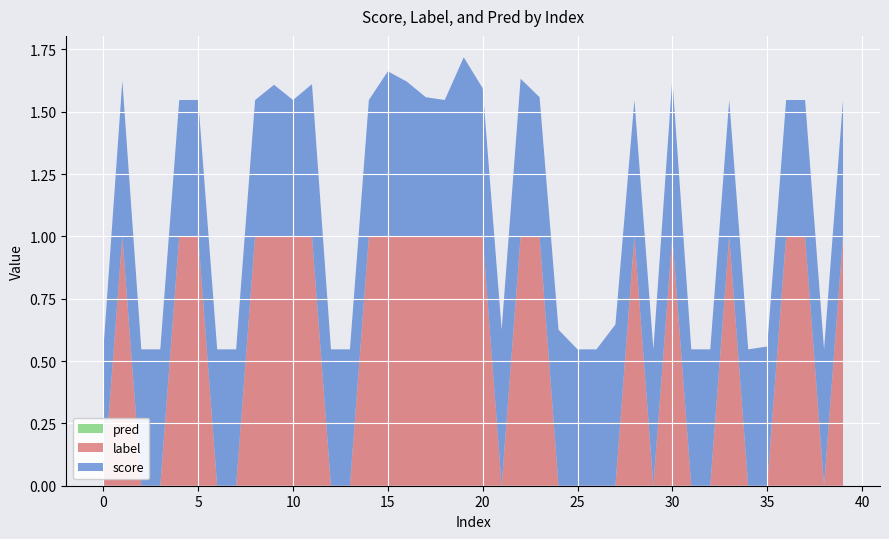

Reading left to right, extract all data points from this chart.

score: 0.5	0.6	0.5	0.5	0.5	0.5	0.5	0.5	0.5	0.6	0.5	0.6	0.5	0.5	0.5	0.7	0.6	0.6	0.5	0.7	0.6	0.6	0.6	0.6	0.6	0.5	0.5	0.6	0.5	0.5	0.6	0.5	0.5	0.5	0.5	0.6	0.5	0.5	0.5	0.5
label: 0.0	1.0	0.0	0.0	1.0	1.0	0.0	0.0	1.0	1.0	1.0	1.0	0.0	0.0	1.0	1.0	1.0	1.0	1.0	1.0	1.0	0.0	1.0	1.0	0.0	0.0	0.0	0.0	1.0	0.0	1.0	0.0	0.0	1.0	0.0	0.0	1.0	1.0	0.0	1.0
pred: 0.0	0.0	0.0	0.0	0.0	0.0	0.0	0.0	0.0	0.0	0.0	0.0	0.0	0.0	0.0	0.0	0.0	0.0	0.0	0.0	0.0	0.0	0.0	0.0	0.0	0.0	0.0	0.0	0.0	0.0	0.0	0.0	0.0	0.0	0.0	0.0	0.0	0.0	0.0	0.0